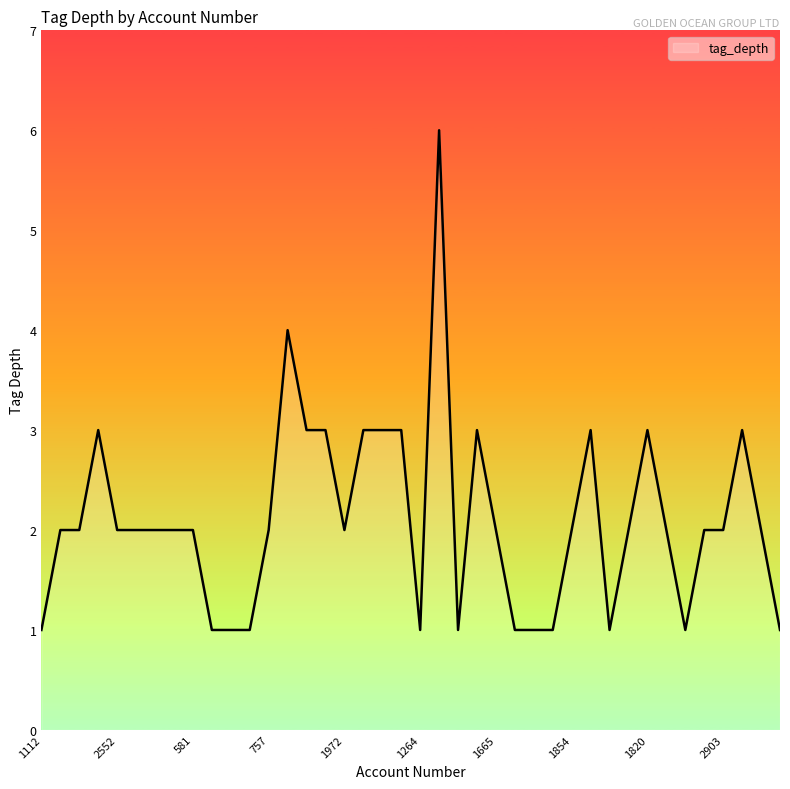

Count the values in the range 1 to 3.

38